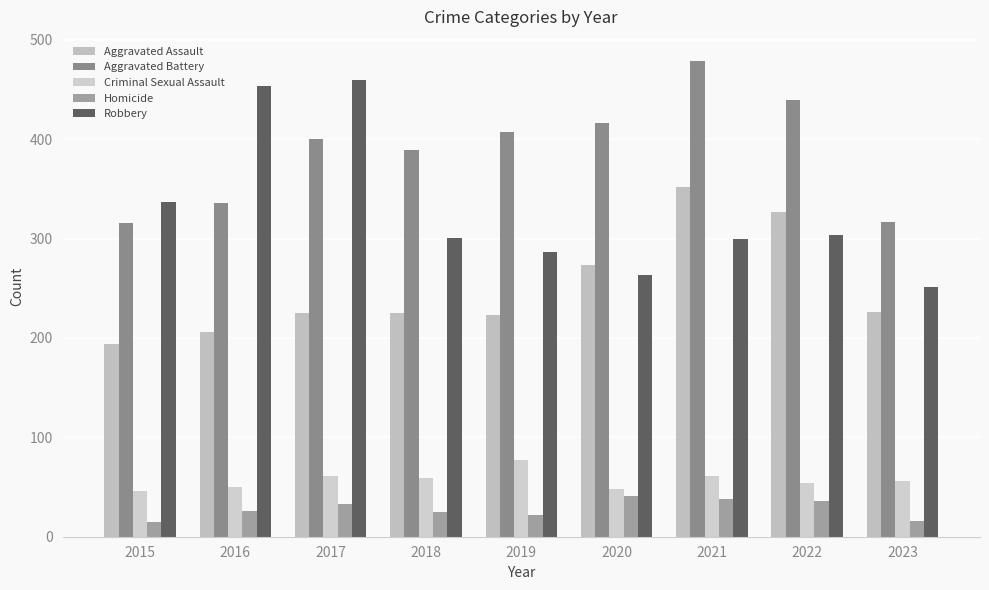

What is the value of the Aggravated Assault bar at the 5th from the left?

223